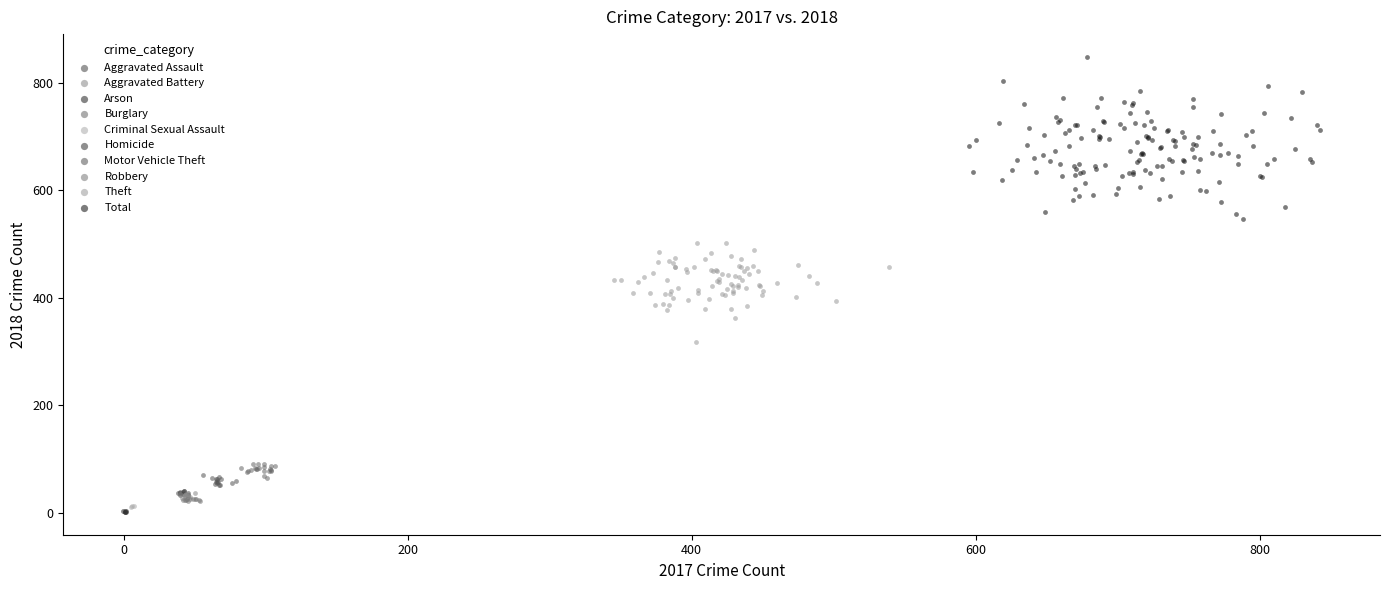

Which series has the largest Y range (max minus min)?

Total